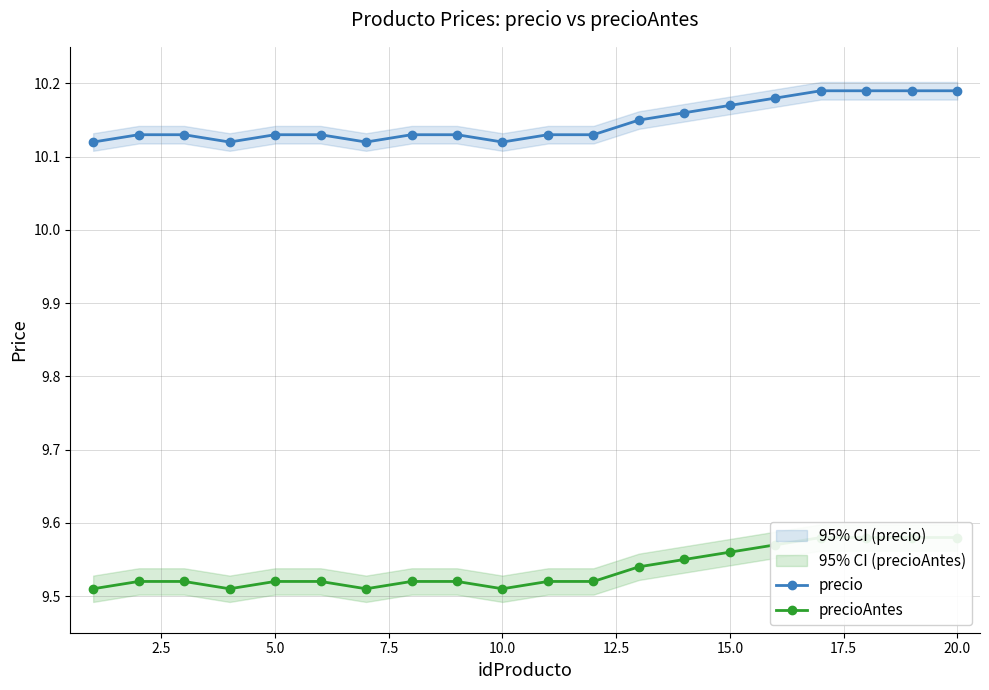

What are all the series names shown in the legend?

precio, precioAntes